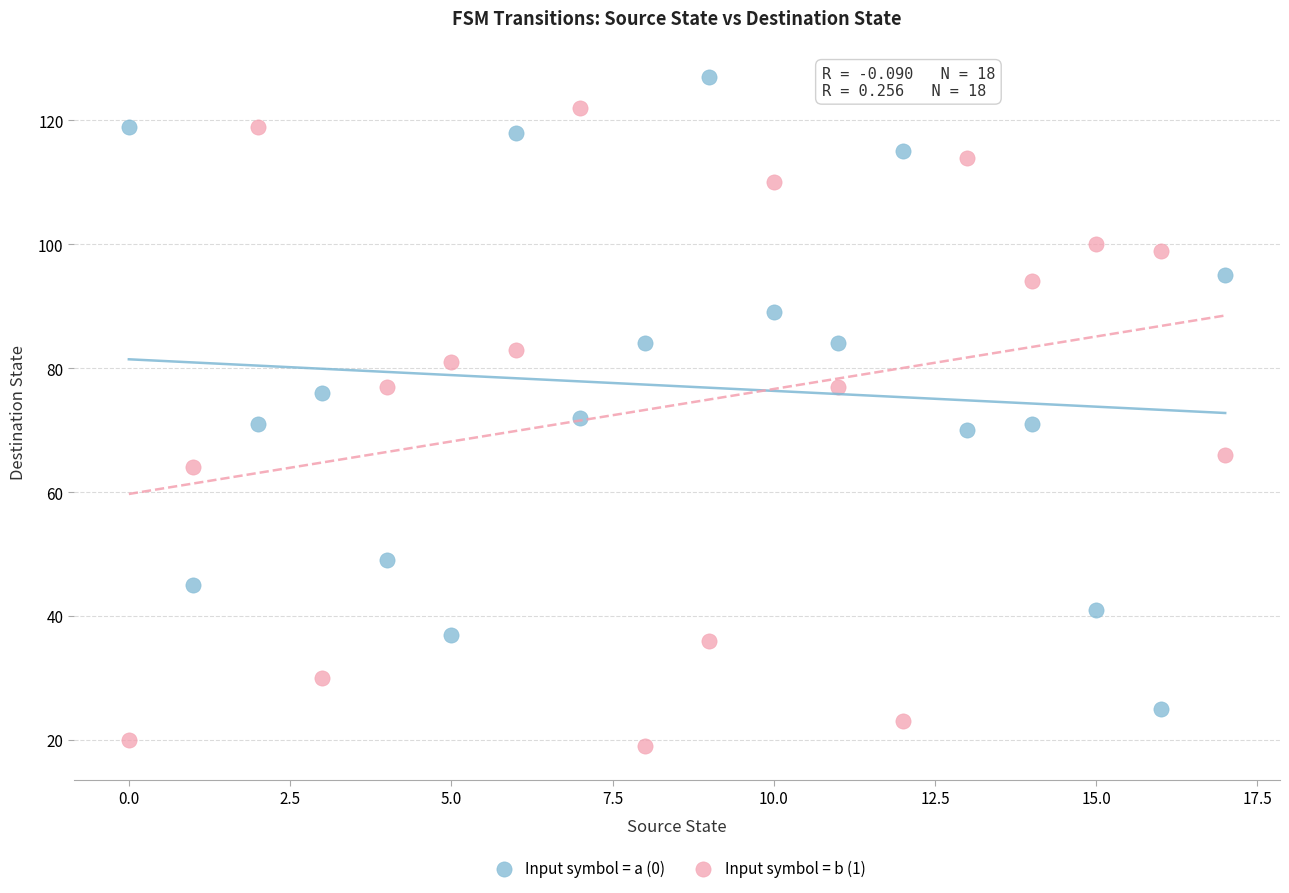

Which series reaches the maximum Y coordinate?

Input symbol = a (0)